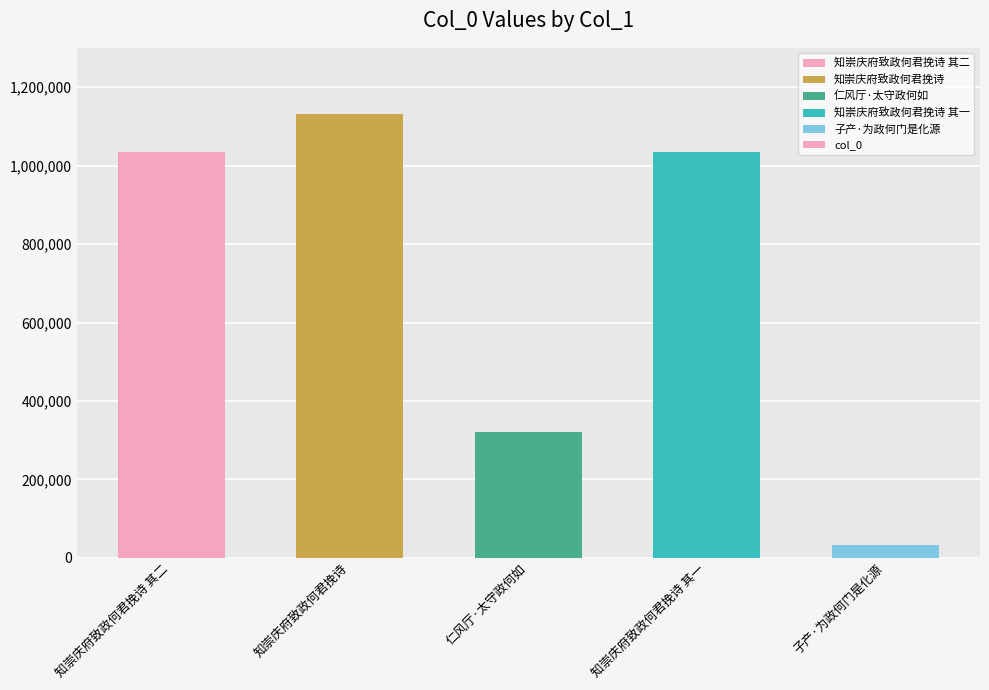

At which category does the chart reach its peak across all series?

知崇庆府致政何君挽诗